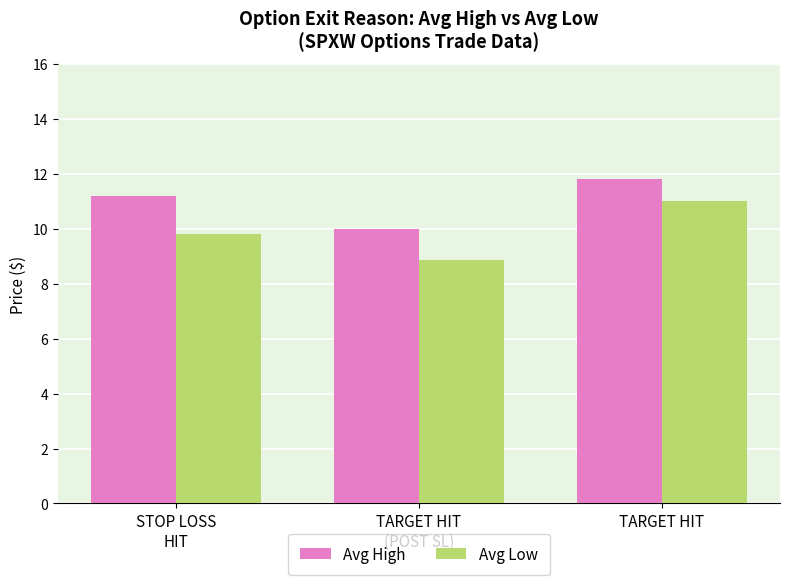

How many bars are there in each group?

2